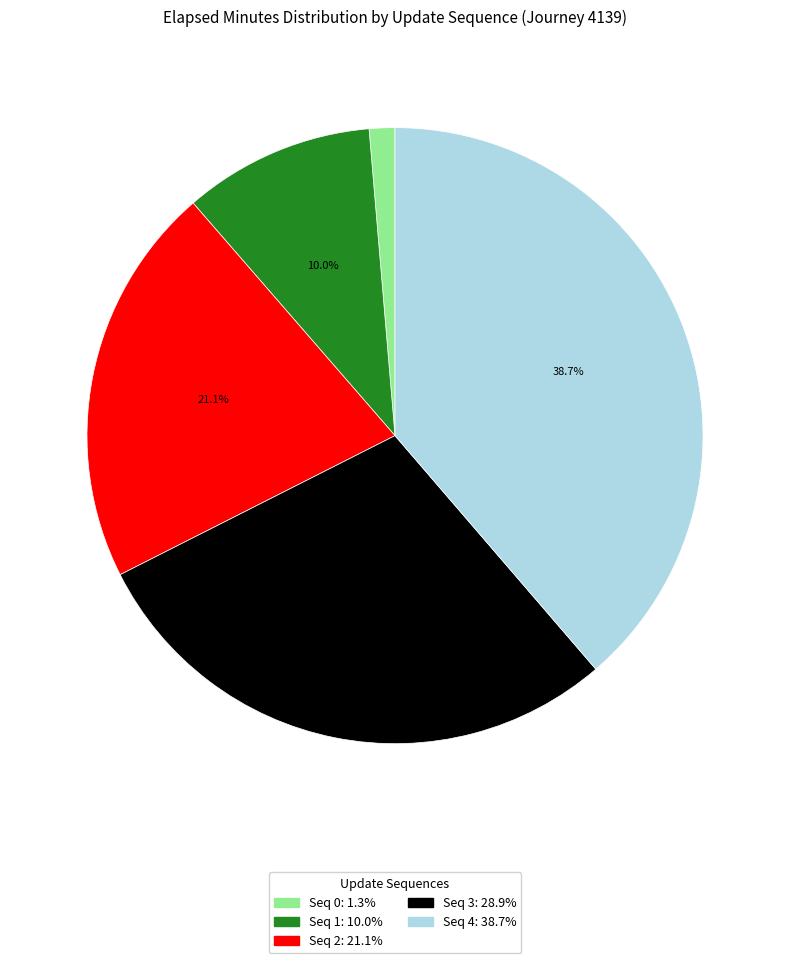

Is there a majority slice in this chart?

No